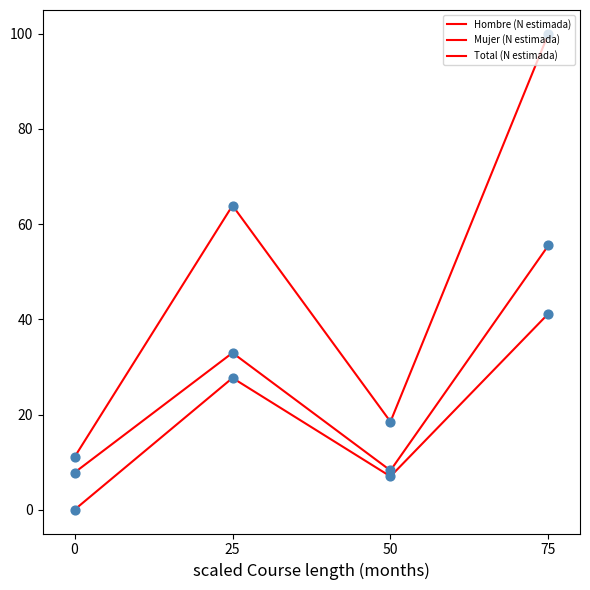

Is the value of Hombre (N estimada) at 25 greater than the value of Total (N estimada) at 75?

No